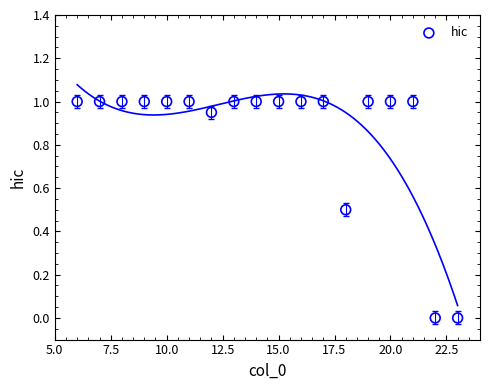

What is the range of X values (max minus min)?

17.0